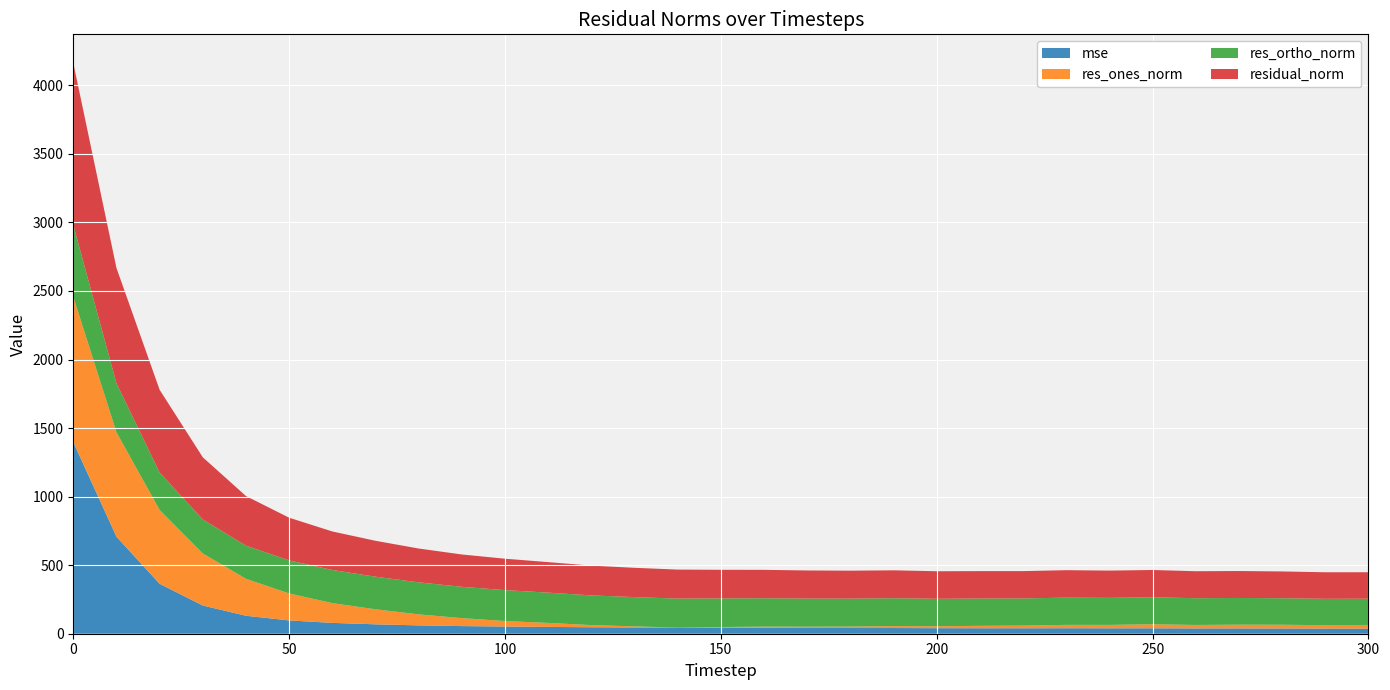

Reading left to right, list all the values displayed in this chart.

mse: 1397.8	707.8	364.4	205.7	131.1	96.9	79.1	68.6	60.9	55.6	52.5	49.6	47.2	45.7	44.7	43.6	42.9	42.1	41.6	41.5	40.3	40.0	39.7	40.1	39.5	39.6	38.7	38.7	38.2	37.5	37.3
res_ones_norm: 1060.0	761.7	538.6	379.8	269.6	196.8	144.1	109.7	80.4	58.1	40.1	29.2	15.8	7.8	0.1	5.3	8.9	9.2	10.8	14.2	14.3	17.6	19.4	24.4	24.9	29.3	25.3	27.5	27.4	24.9	26.8
res_ortho_norm: 523.7	357.3	272.7	247.9	241.7	241.2	241.5	237.8	233.3	228.5	225.5	220.8	216.6	213.6	211.5	208.7	207.0	205.0	203.6	203.2	200.3	199.2	198.4	198.7	197.2	196.9	195.2	194.7	193.4	192.1	191.3
residual_norm: 1182.3	841.3	603.7	453.5	362.0	311.3	281.3	261.9	246.8	235.8	229.0	222.7	217.2	213.7	211.5	208.7	207.2	205.2	203.9	203.7	200.8	199.9	199.3	200.2	198.8	199.1	196.8	196.6	195.3	193.7	193.2